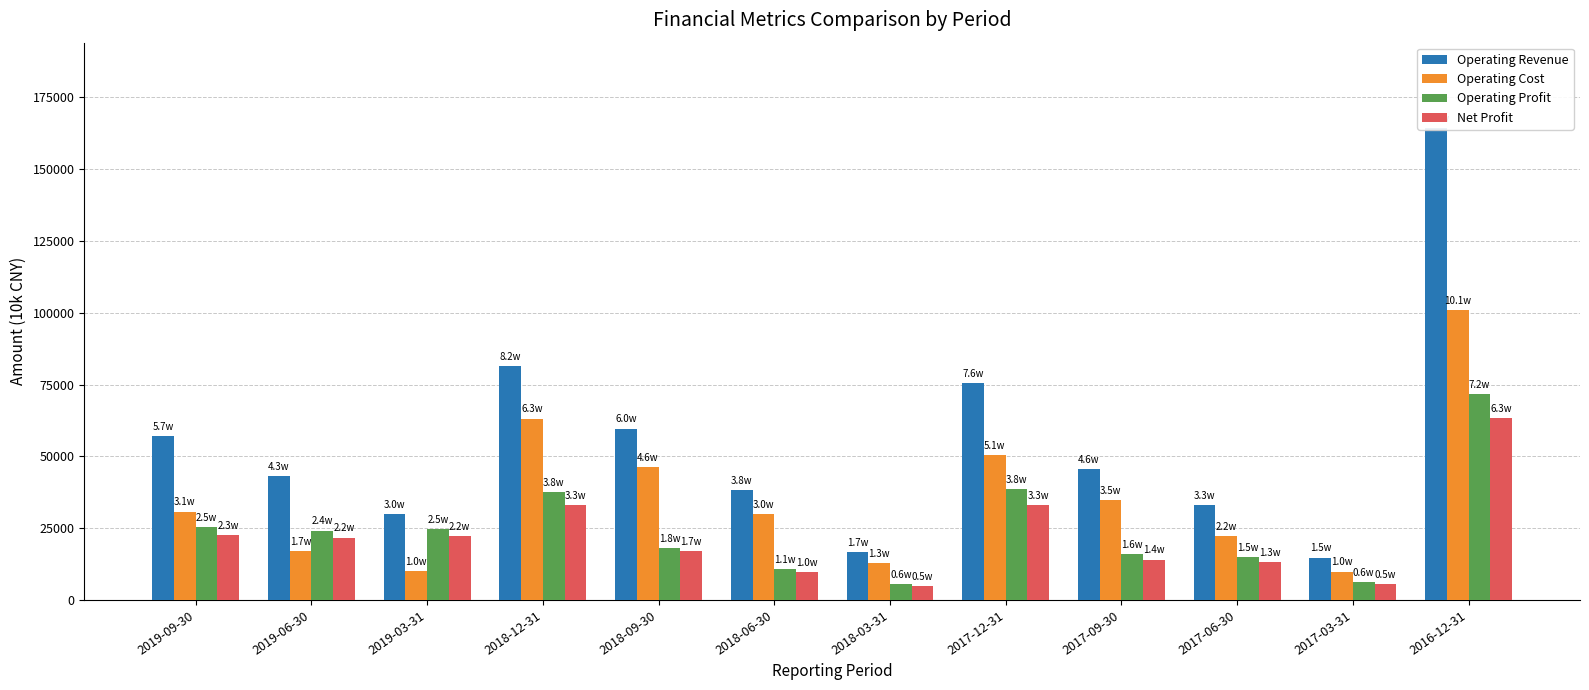

What is the maximum value for Net Profit?

63196